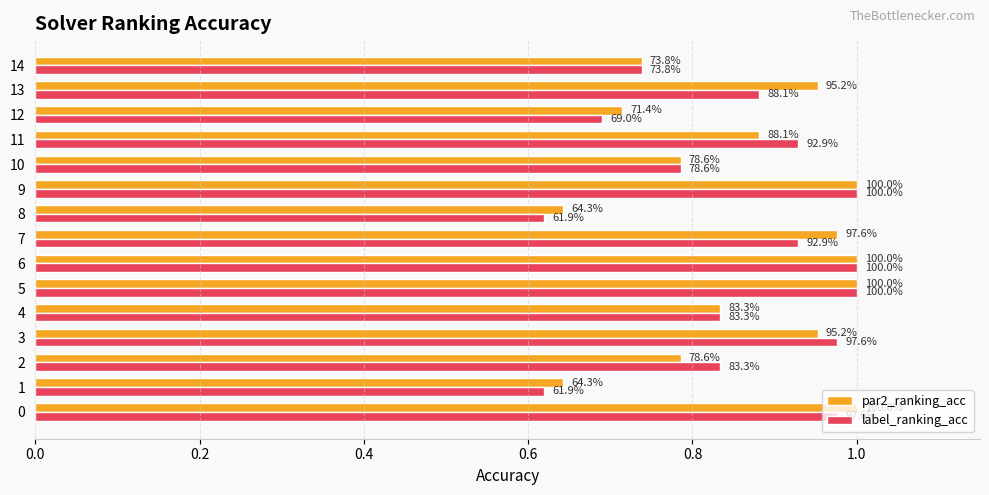

What is the difference between the maximum and minimum values in the par2_ranking_acc series?

0.4